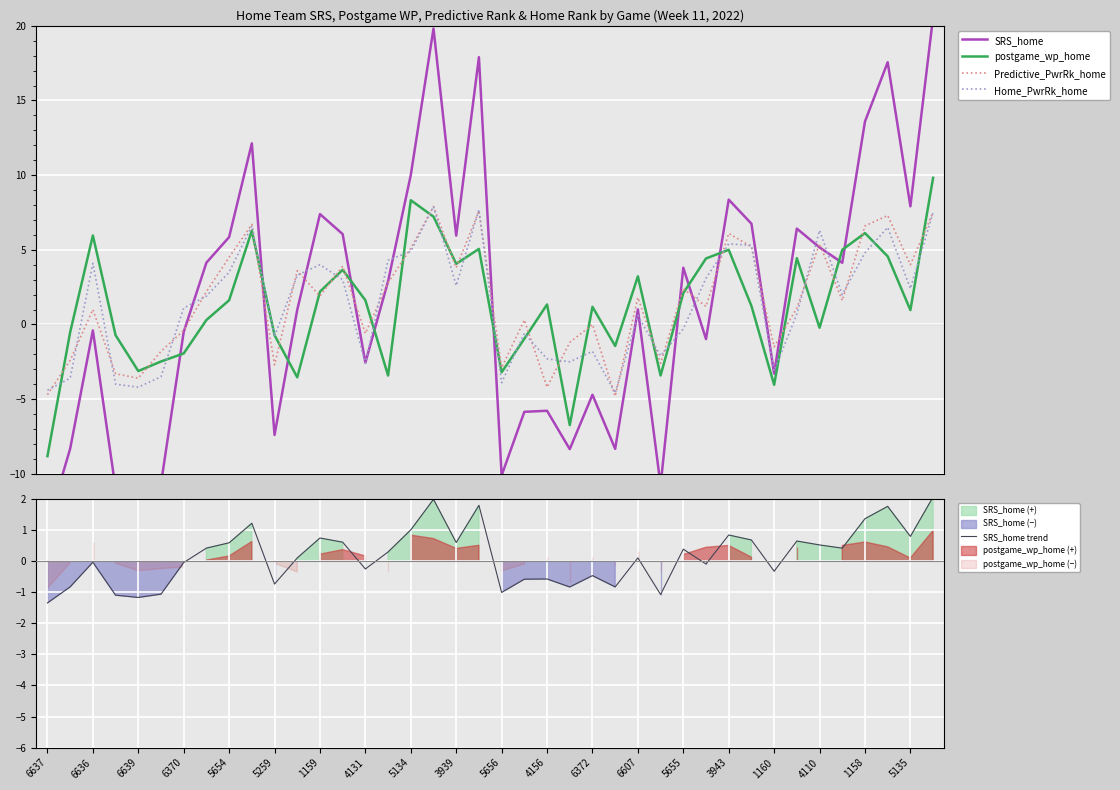

Read the SRS_home trend value at 1159.

0.7